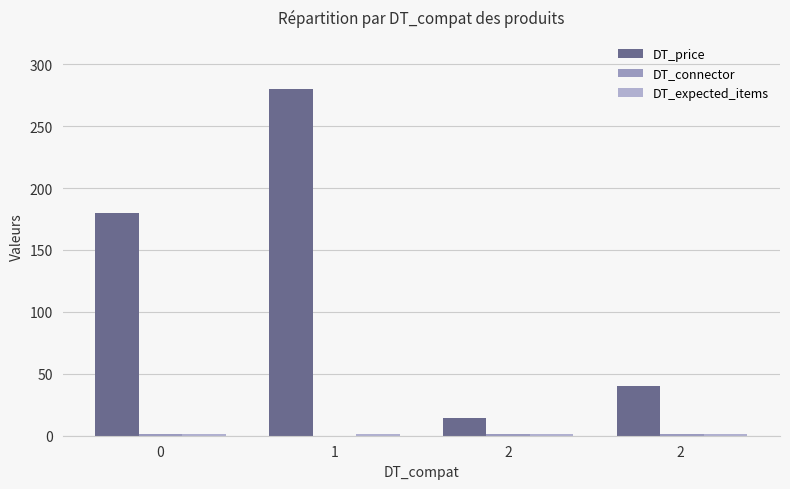

Are the bars horizontal?

No